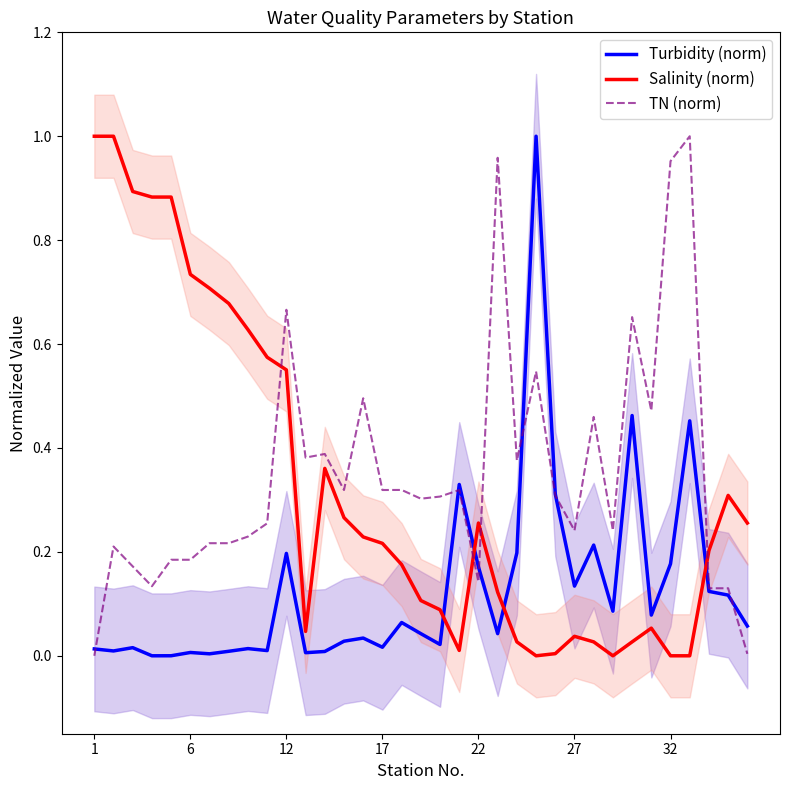

What is the maximum value shown in the chart?

1.0